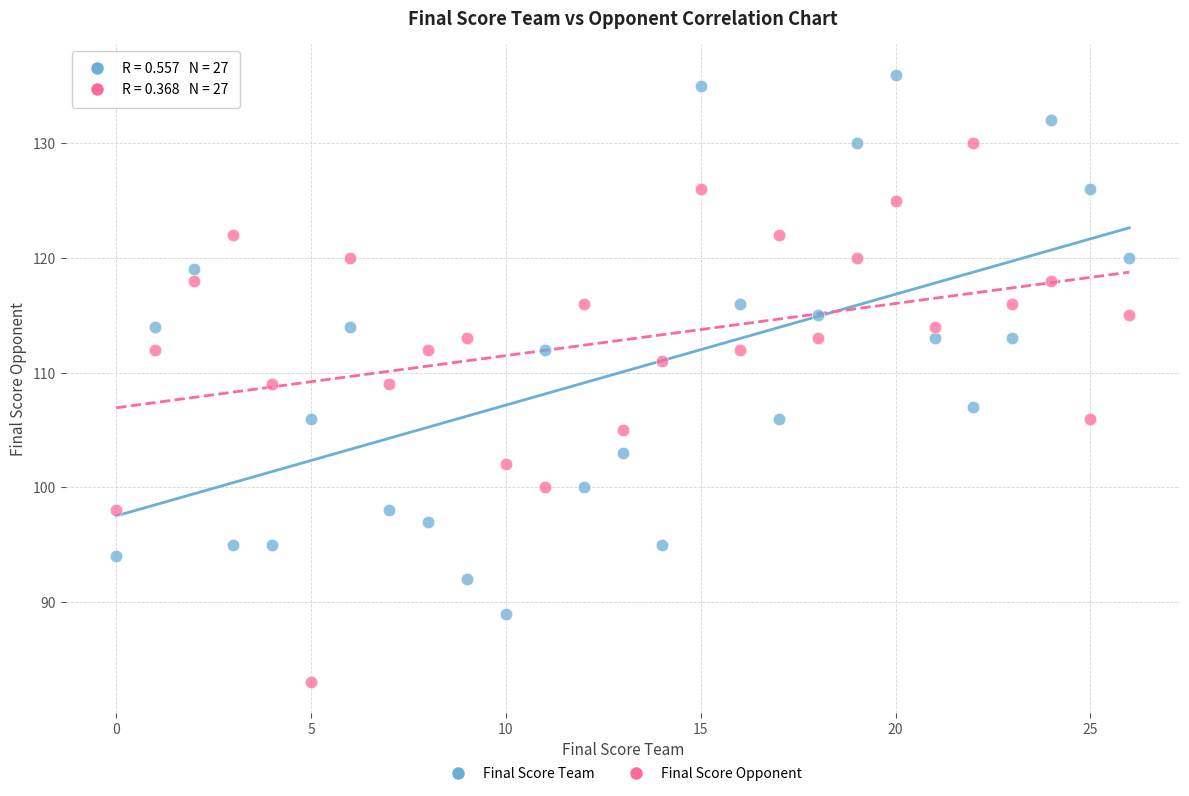

Which series contains the lowest Y value?

Final Score Opponent